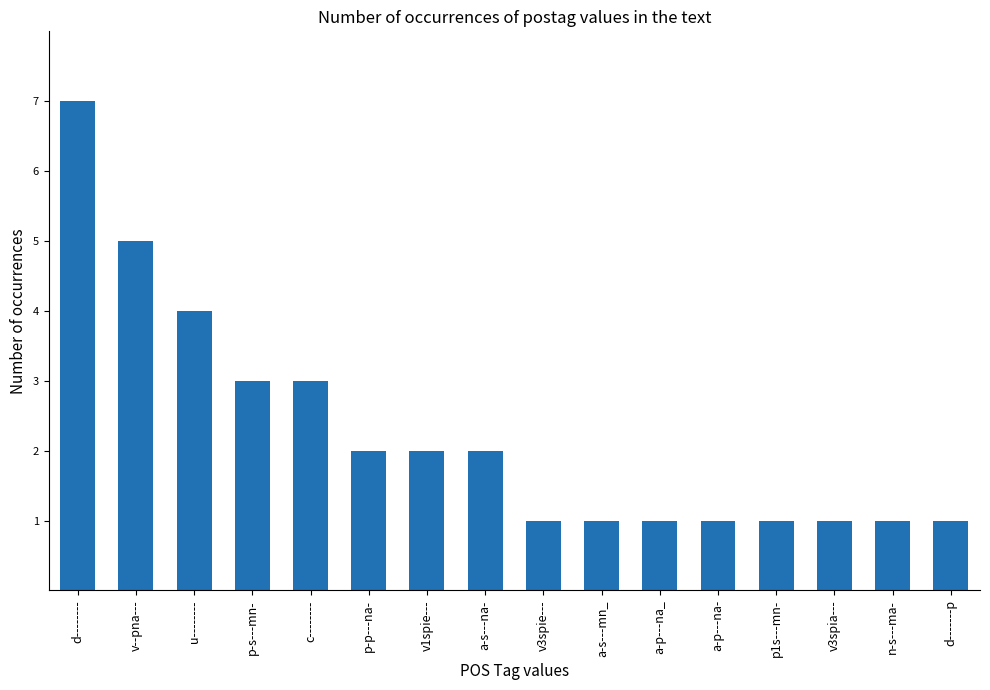

The value at a-s---na- is 4. True or false?

False